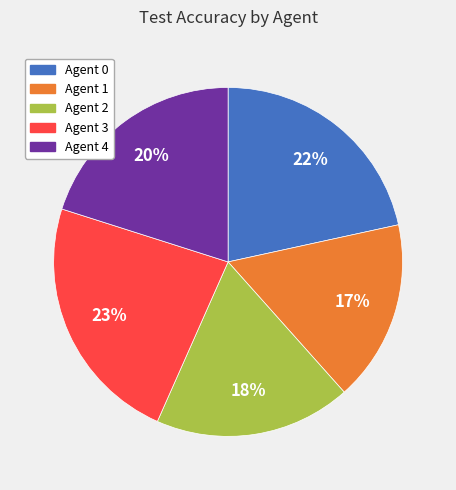

Does Agent 4 represent more than half of the total?

No